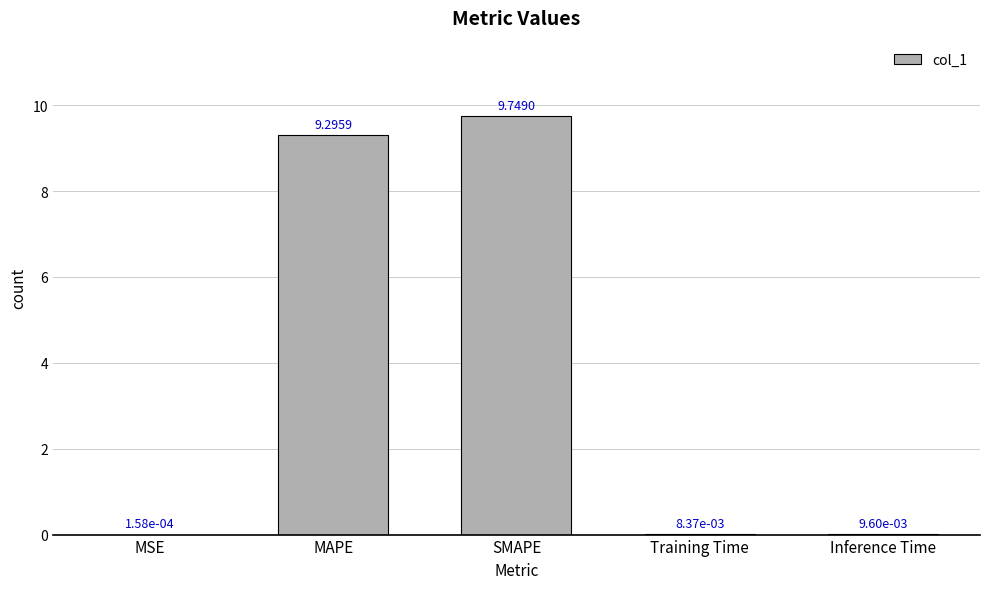

At which label is the value closest to 4?

Inference Time